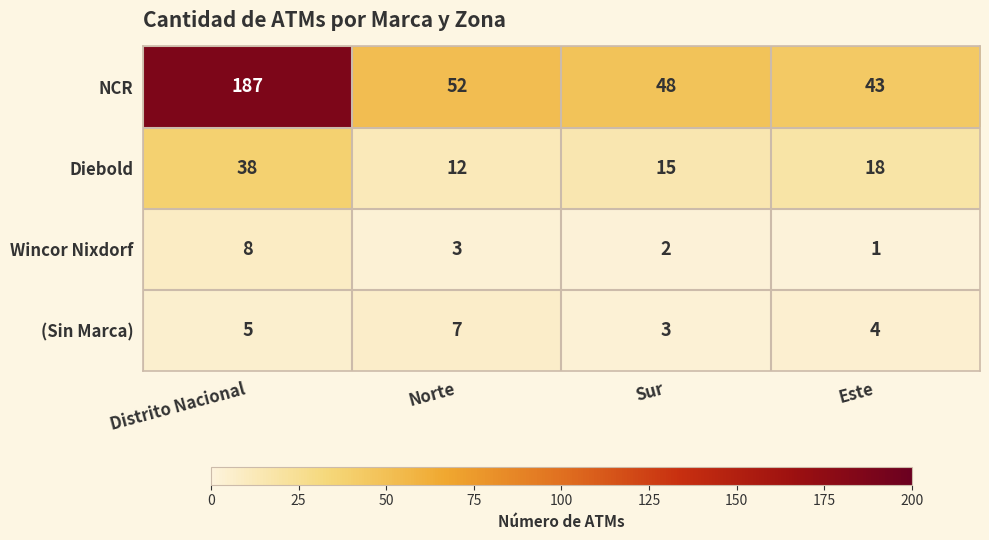

Reading left to right, extract all data points from this chart.

NCR: Distrito Nacional=187	Norte=52	Sur=48	Este=43
Diebold: Distrito Nacional=38	Norte=12	Sur=15	Este=18
Wincor Nixdorf: Distrito Nacional=8	Norte=3	Sur=2	Este=1
(Sin Marca): Distrito Nacional=5	Norte=7	Sur=3	Este=4